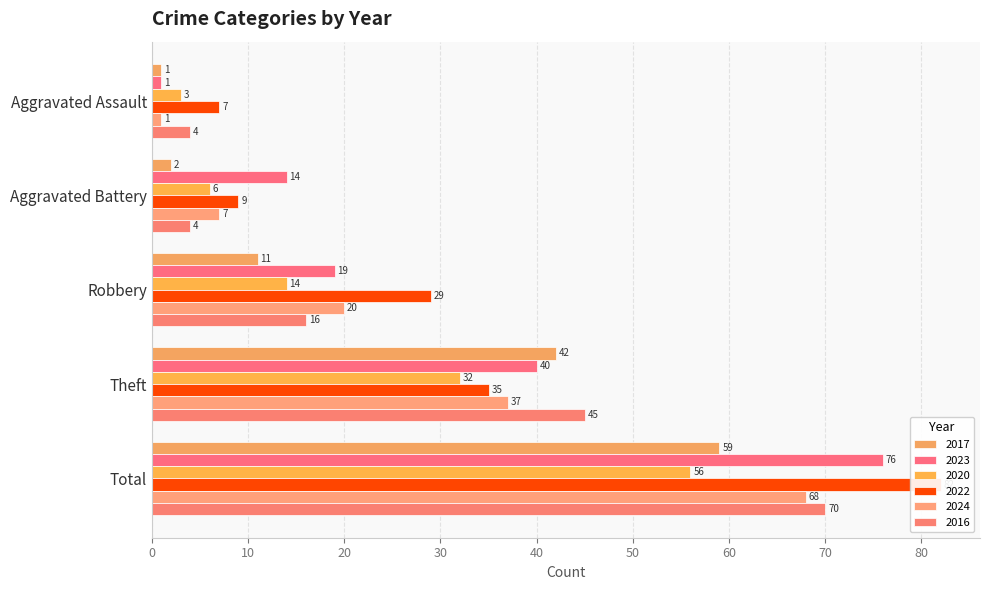

How many data points does each series have?

5